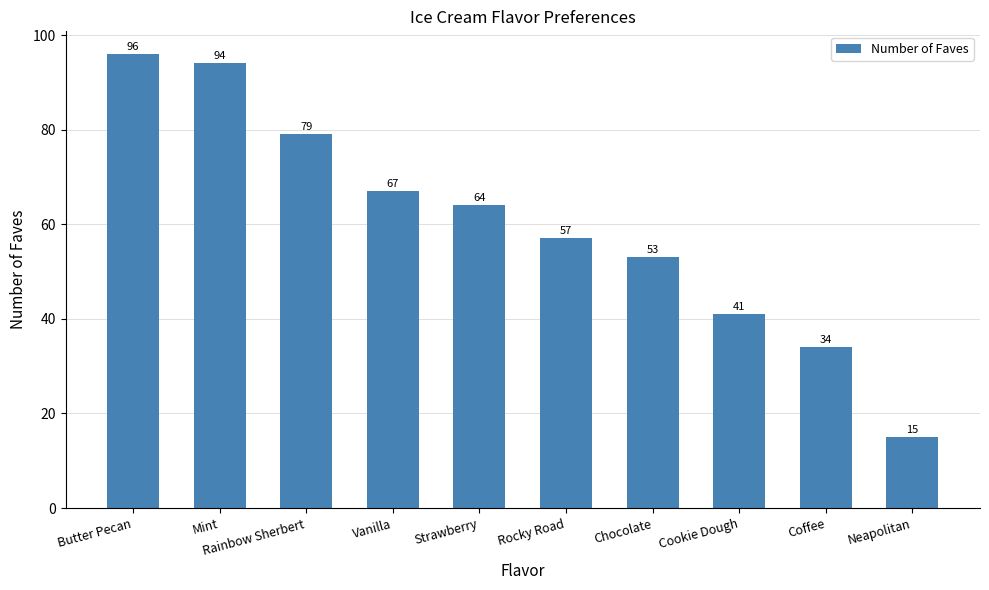

Reading right to left, what are all the values shown in this chart?

15	34	41	53	57	64	67	79	94	96